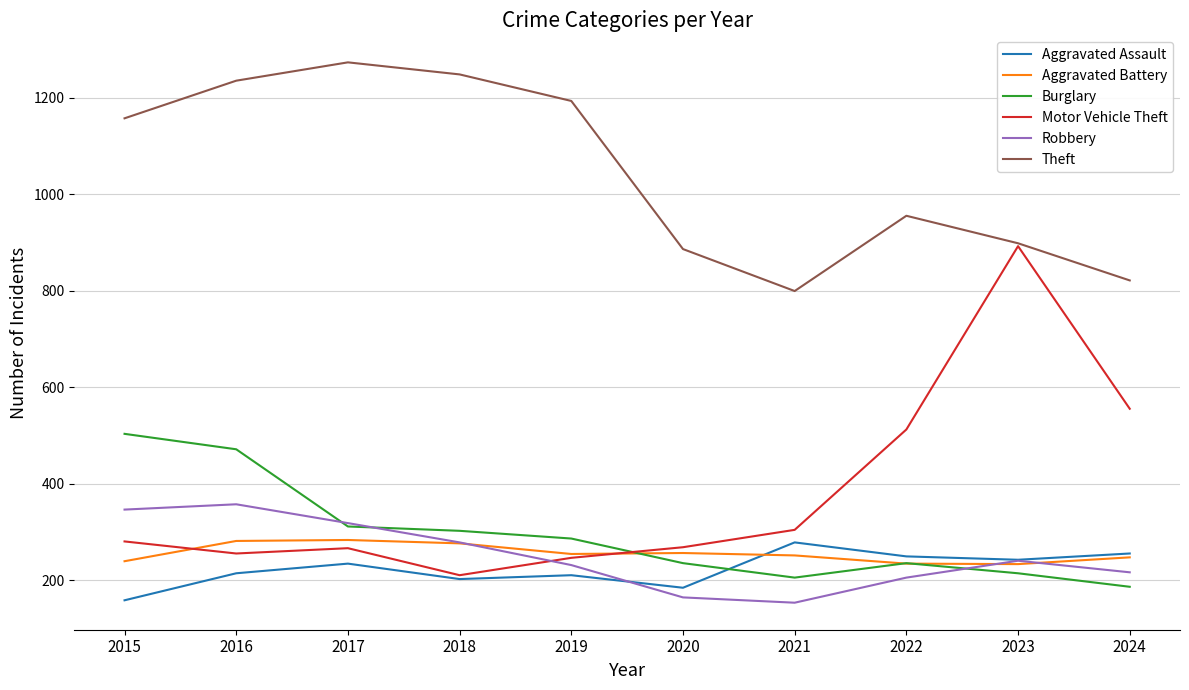

Where is the first local maximum for Robbery?

2016